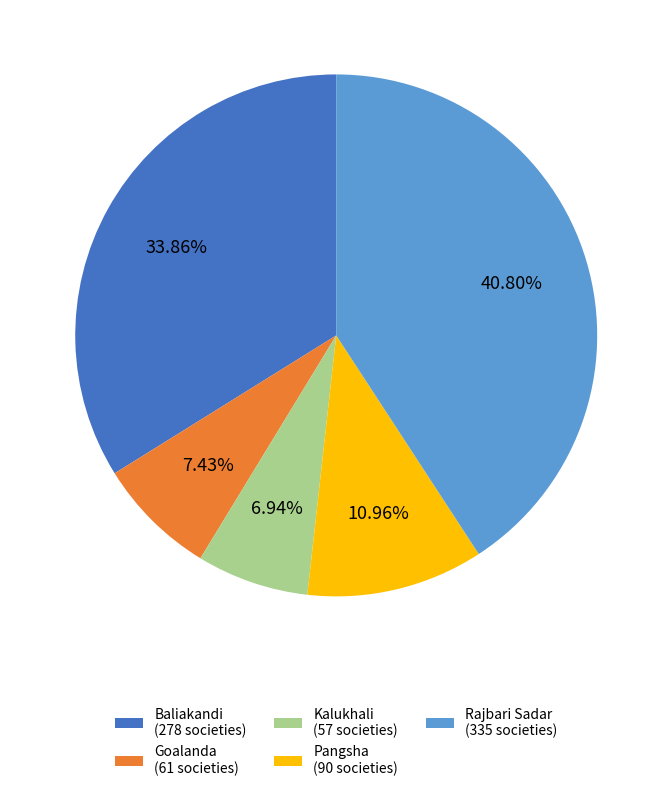

Is the sum of Kalukhali (57 societies) and Baliakandi (278 societies) greater than half?

No